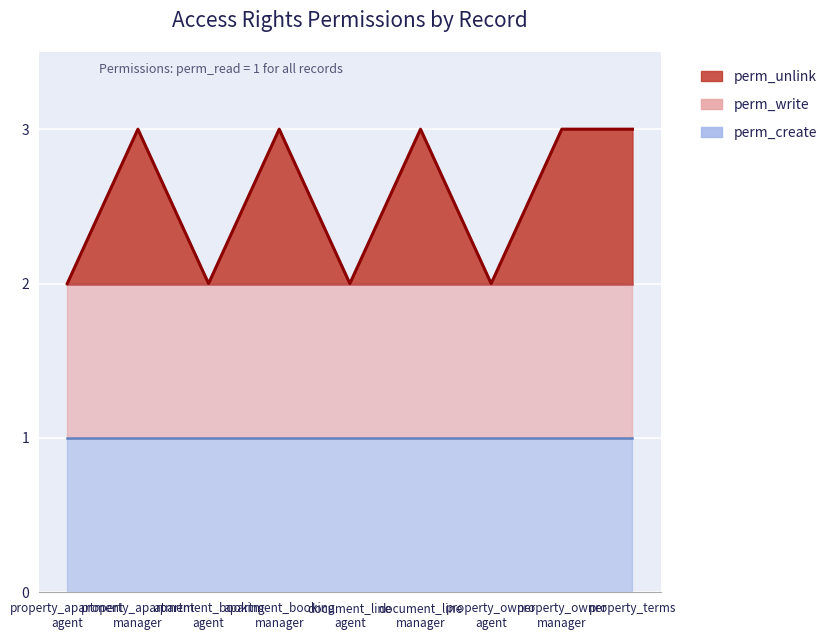

True or false: perm_write and perm_unlink intersect in this chart.

False